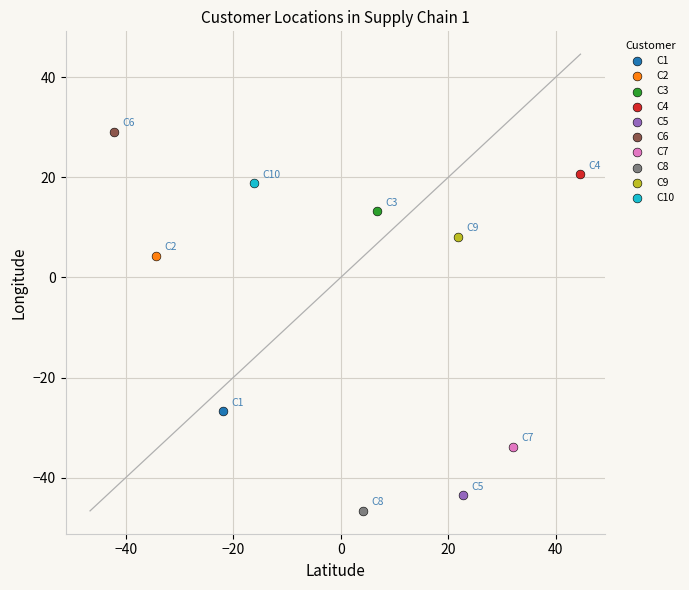

Which series reaches the minimum Y coordinate?

C8